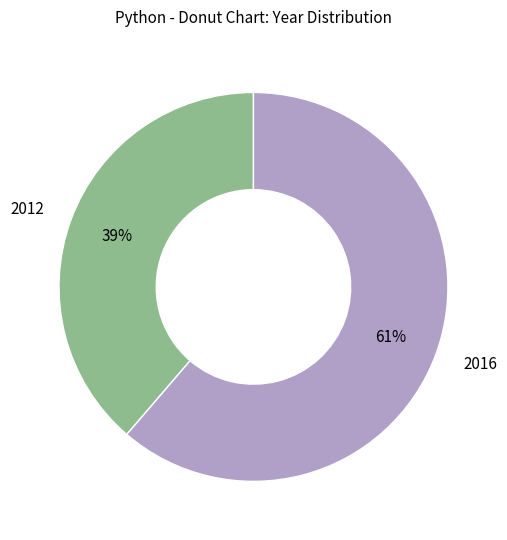

How many segments does this pie chart have?

2